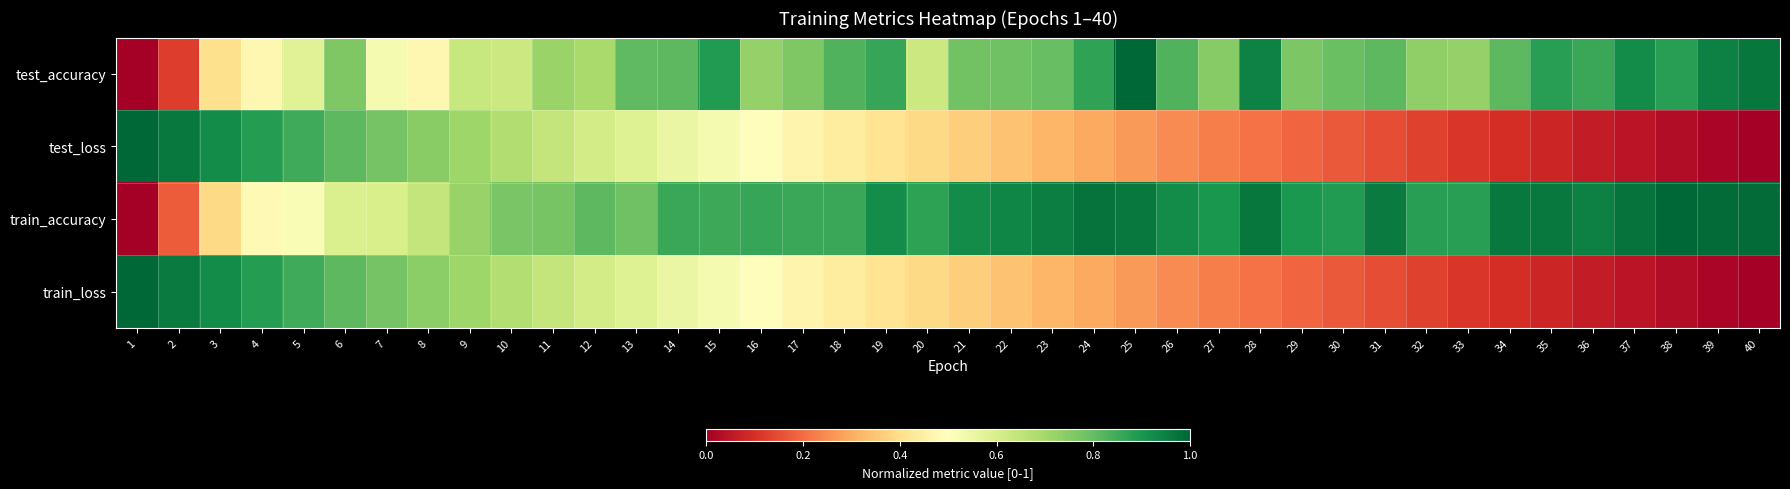

What is the spread (max minus min) of values at 35?

0.9